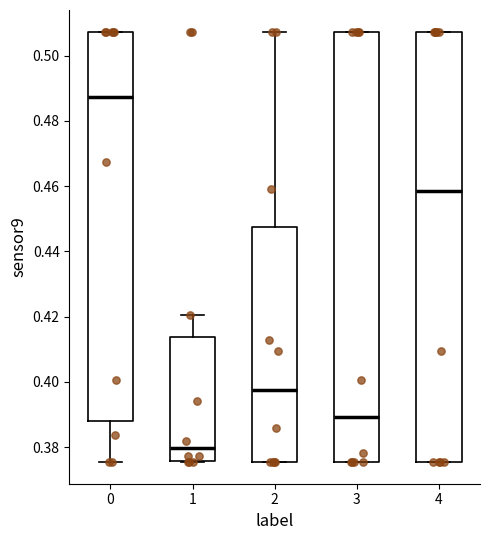

Where is the upper edge of the box at x = 4 on the y-axis? The values are not printed on the chart, so give them approximately, as read against the axis.

0.508